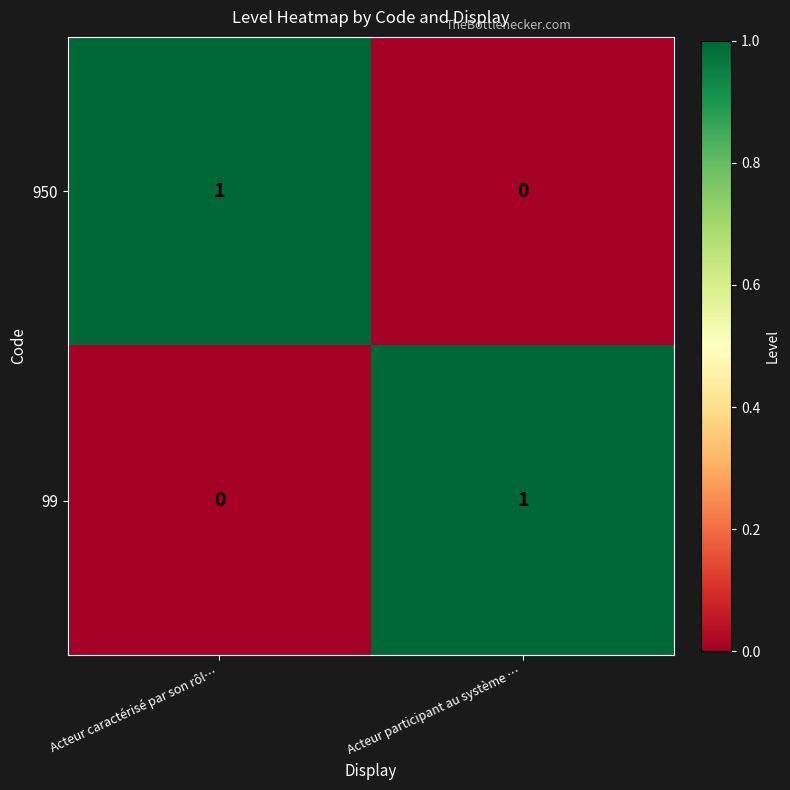

Rank the categories by 99 value from lowest to highest.

Acteur caractérisé par son rôl…, Acteur participant au système …